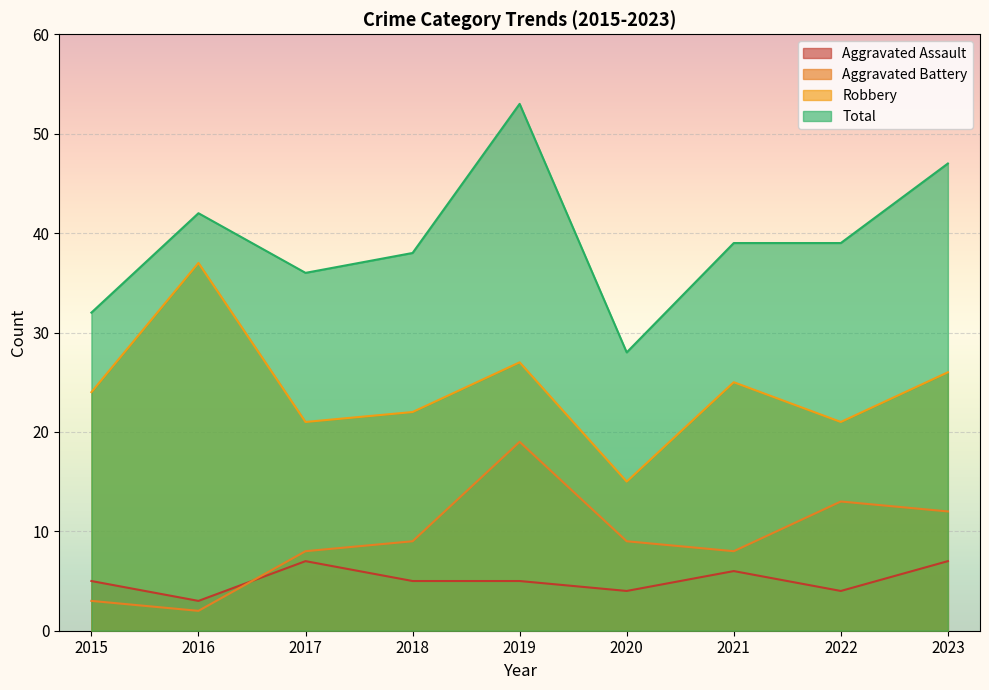

Is the value of Aggravated Battery at 2017 greater than the value of Total at 2015?

No